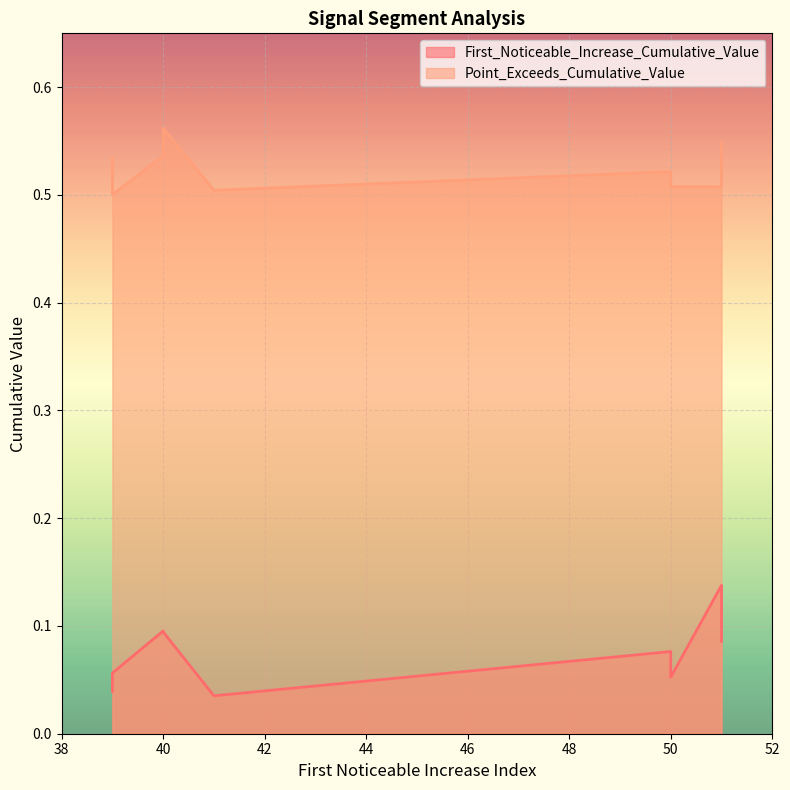

True or false: First_Noticeable_Increase_Cumulative_Value has a value of 0.1 at 50.

True